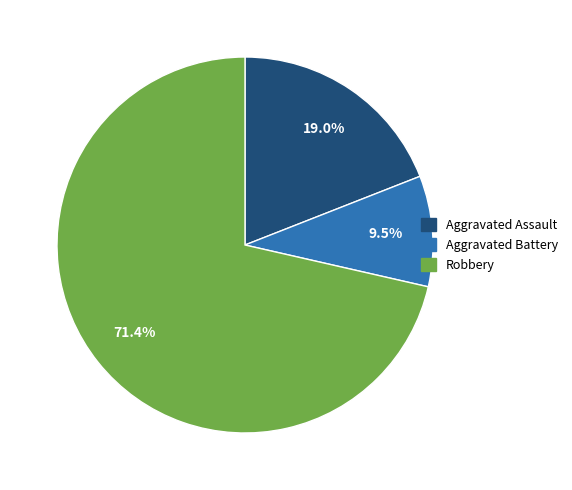

Is there a majority slice in this chart?

Yes